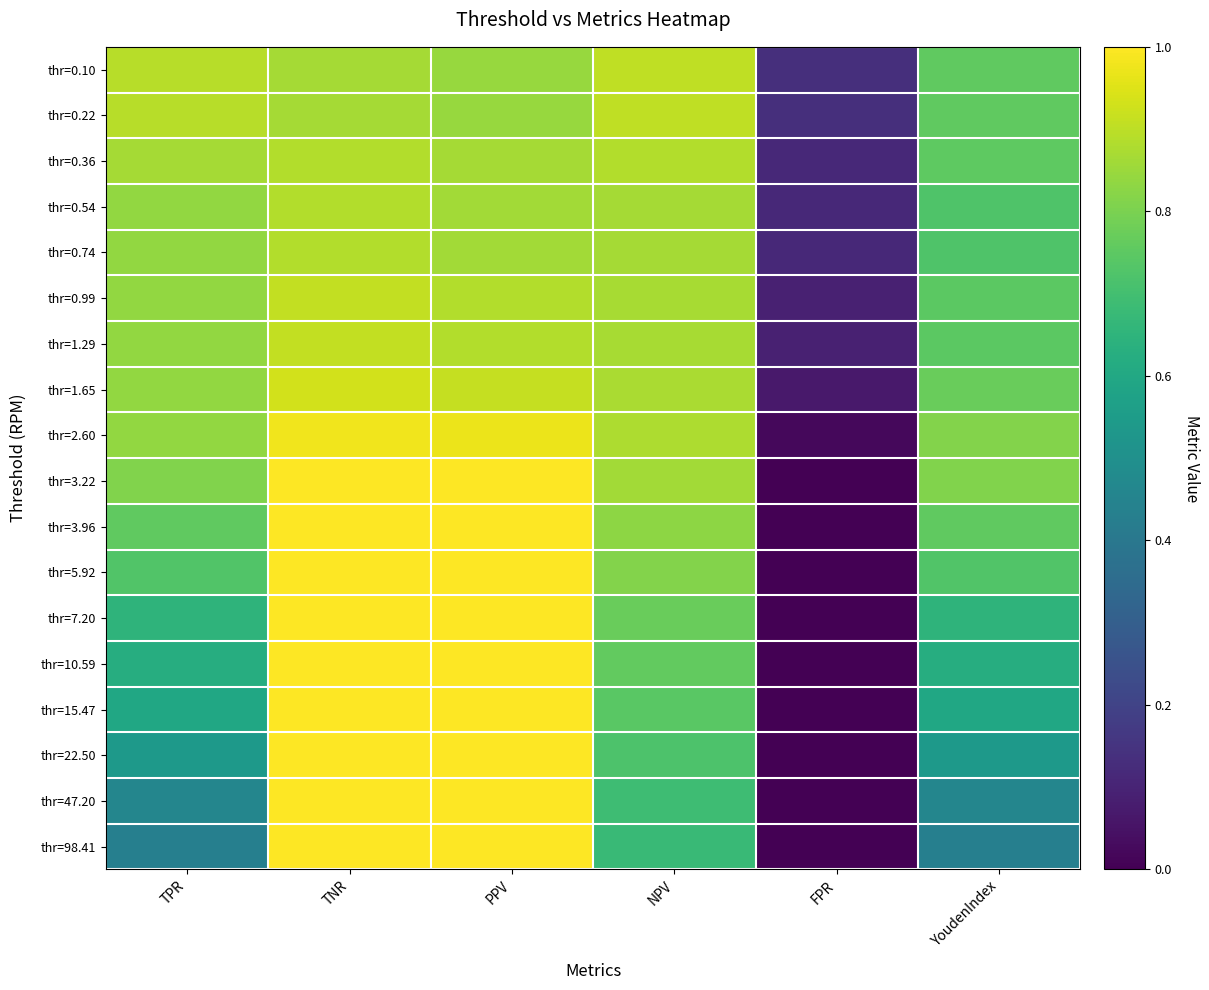

At TNR, list the series in order from largest to smallest.

thr=3.22, thr=3.96, thr=5.92, thr=7.20, thr=10.59, thr=15.47, thr=22.50, thr=47.20, thr=98.41, thr=2.60, thr=1.65, thr=0.99, thr=1.29, thr=0.36, thr=0.54, thr=0.74, thr=0.10, thr=0.22